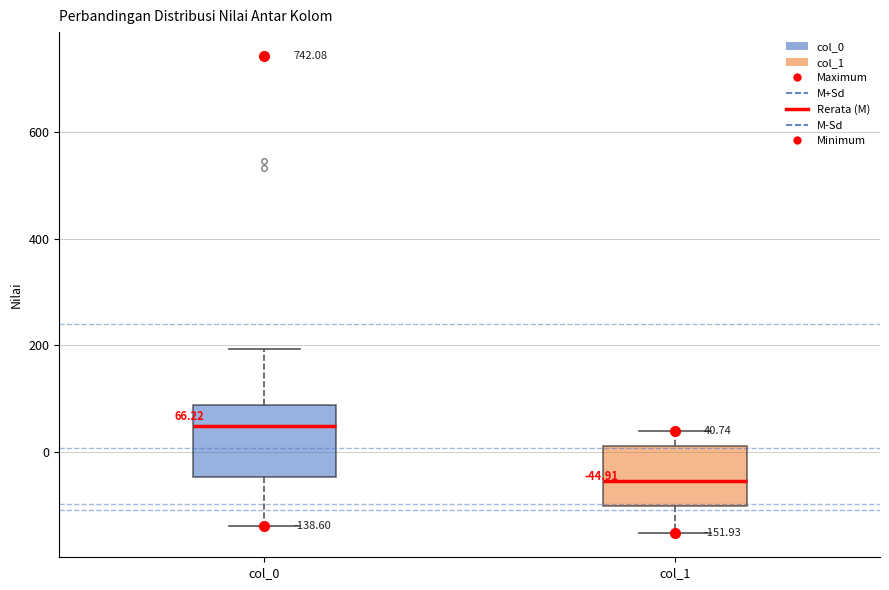

Which box has the lowest median line?

col_1